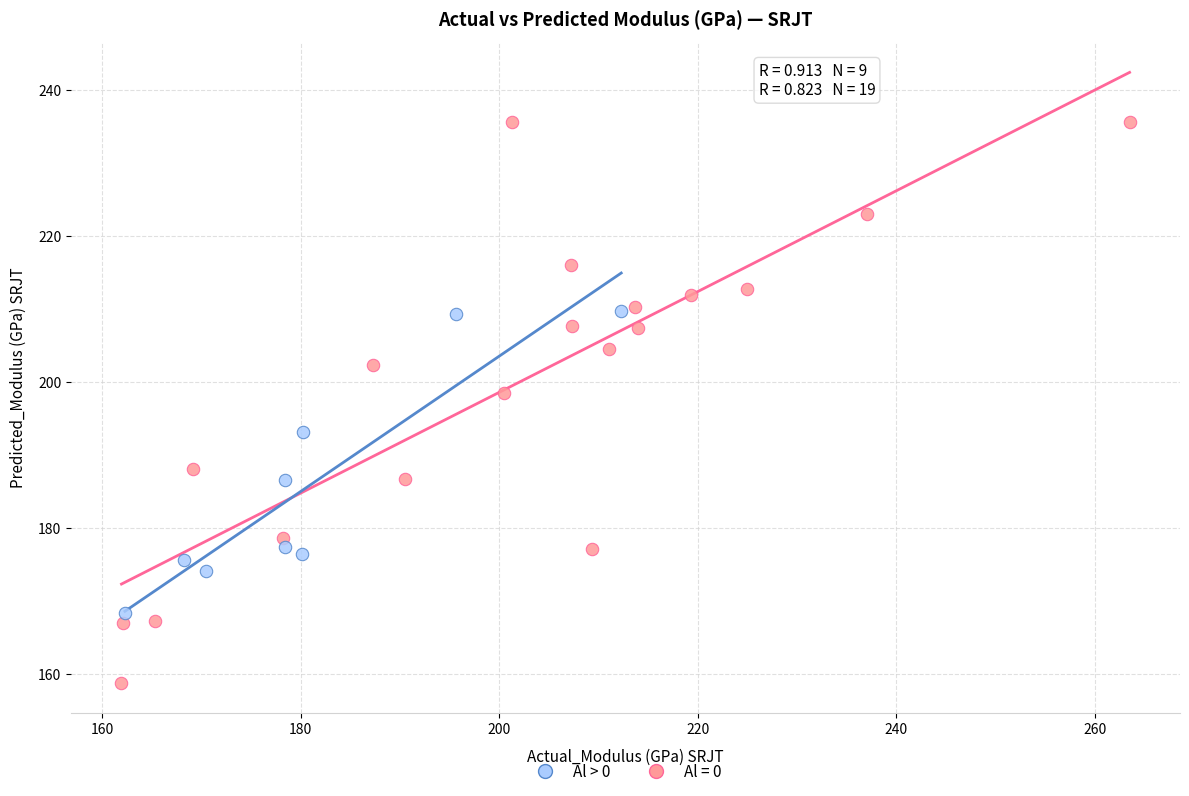

Which series has the widest spread of Y values?

Al = 0